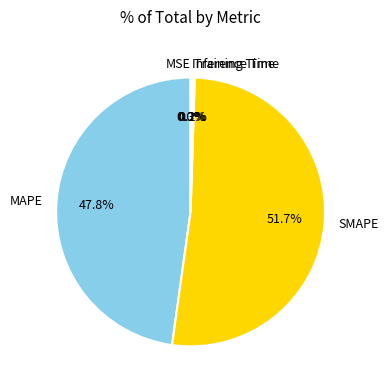

Between MAPE and SMAPE, which is larger?

SMAPE